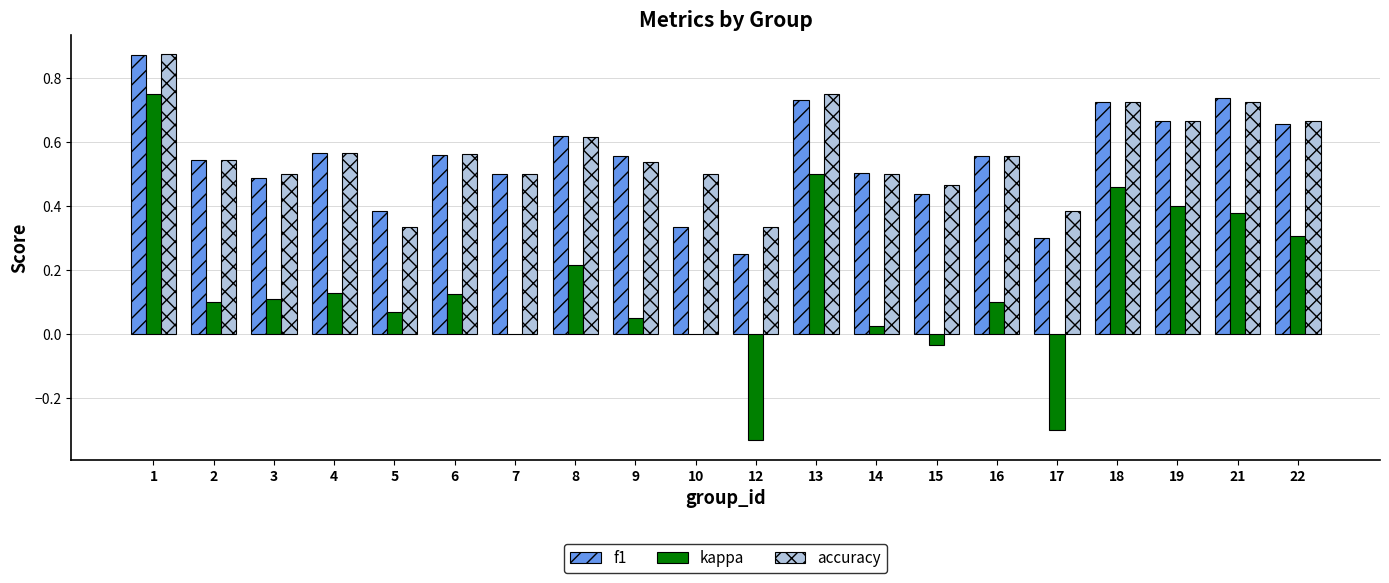

What is the sum of all f1 values?

11.0